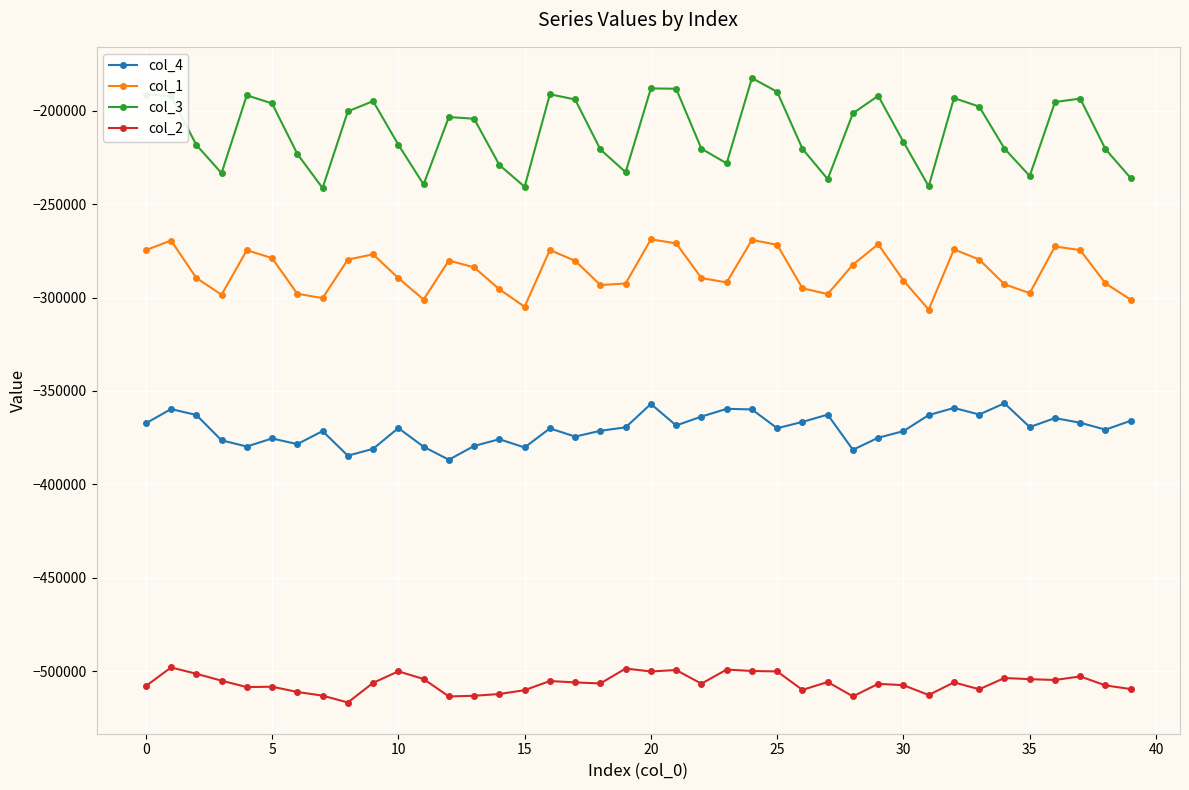

What is the lowest value of the col_4 series?

-386811